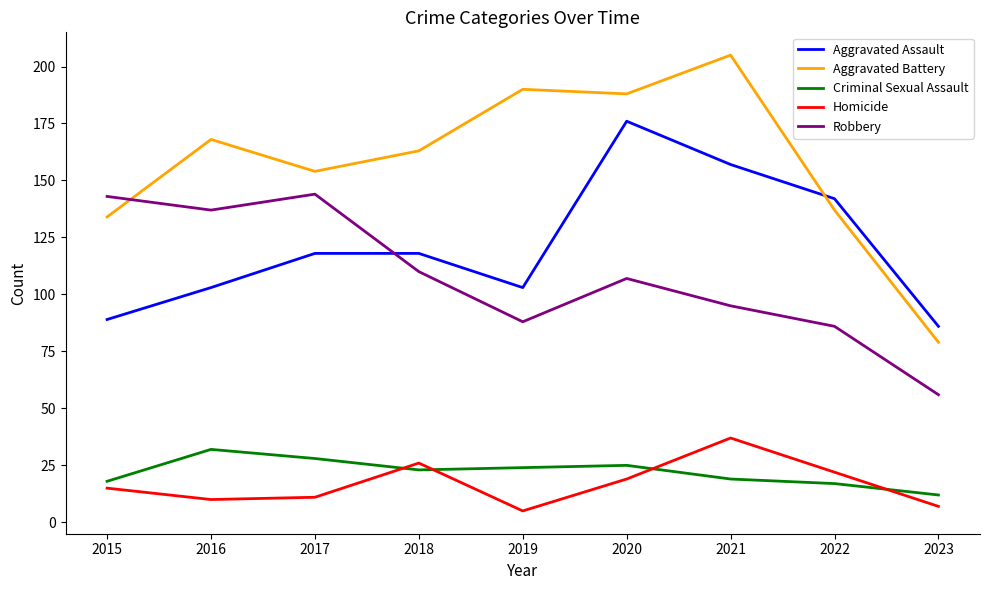

At 2020, list the series in order from smallest to largest.

Homicide, Criminal Sexual Assault, Robbery, Aggravated Assault, Aggravated Battery